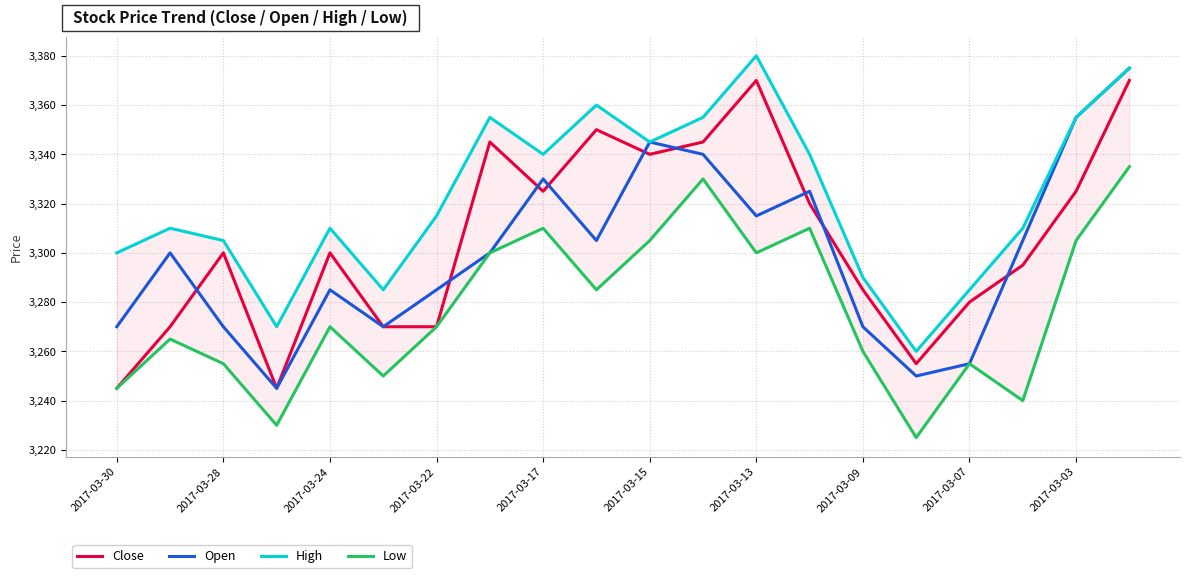

Does the chart have visible grid lines?

Yes